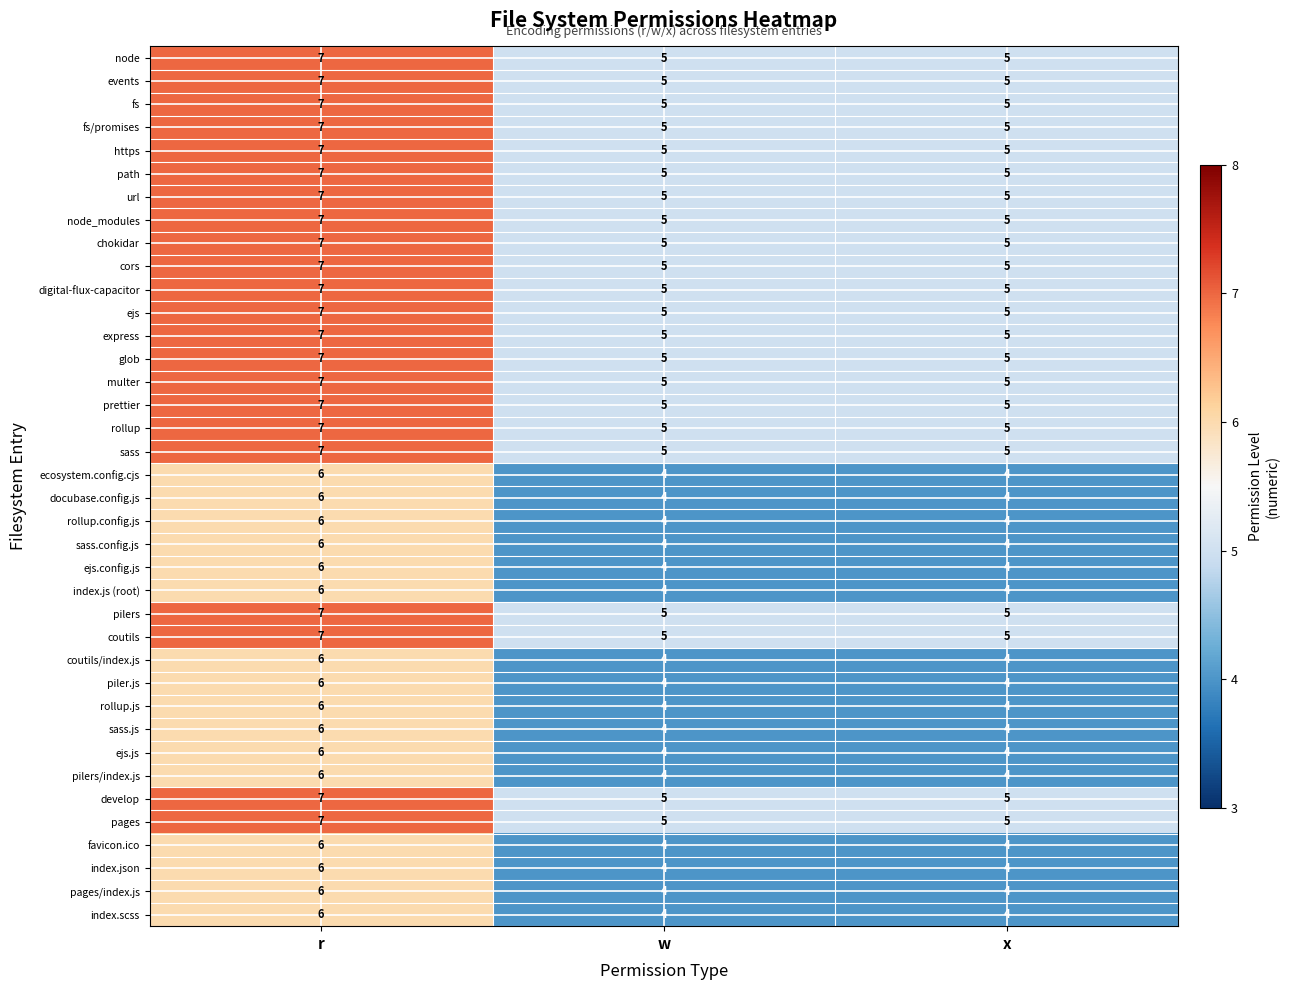

Count the glob values in the range 5 to 7.

3